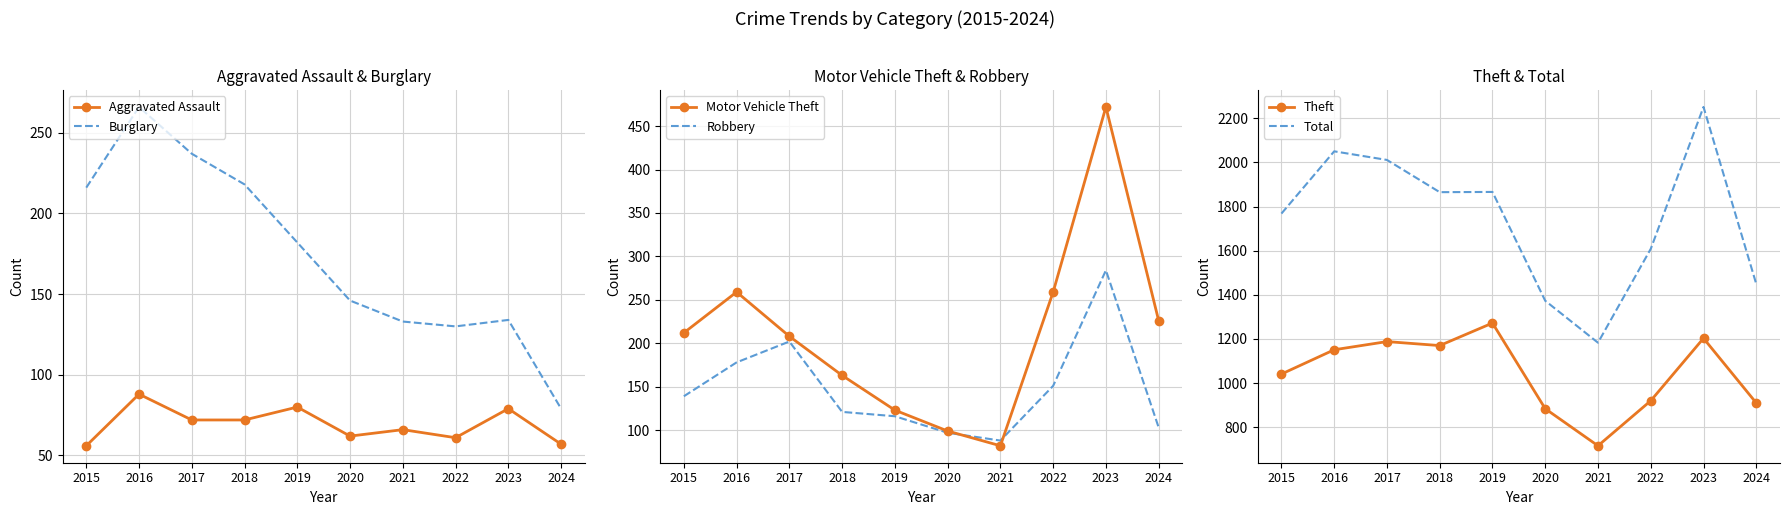

At which category does Motor Vehicle Theft reach its first local valley?

2021